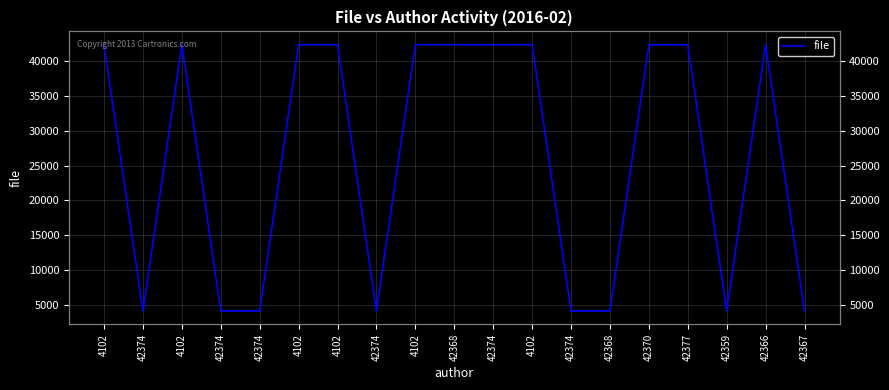

Does the chart display data point markers on the line(s)?

No